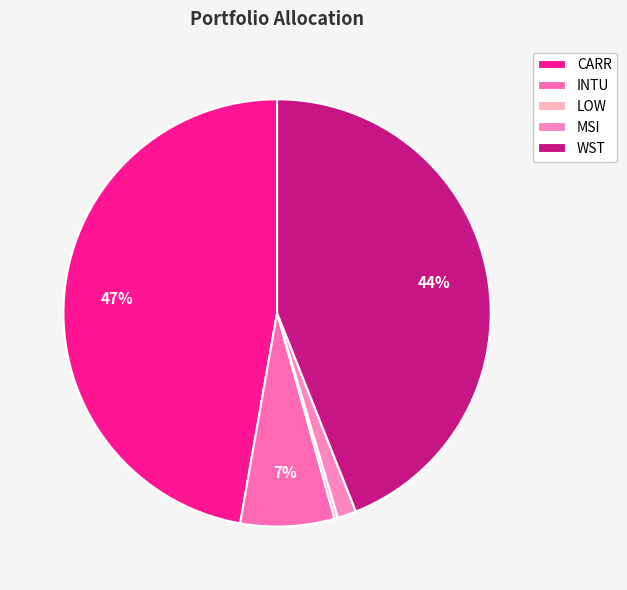

How much of the chart is everything except WST?

56.0%